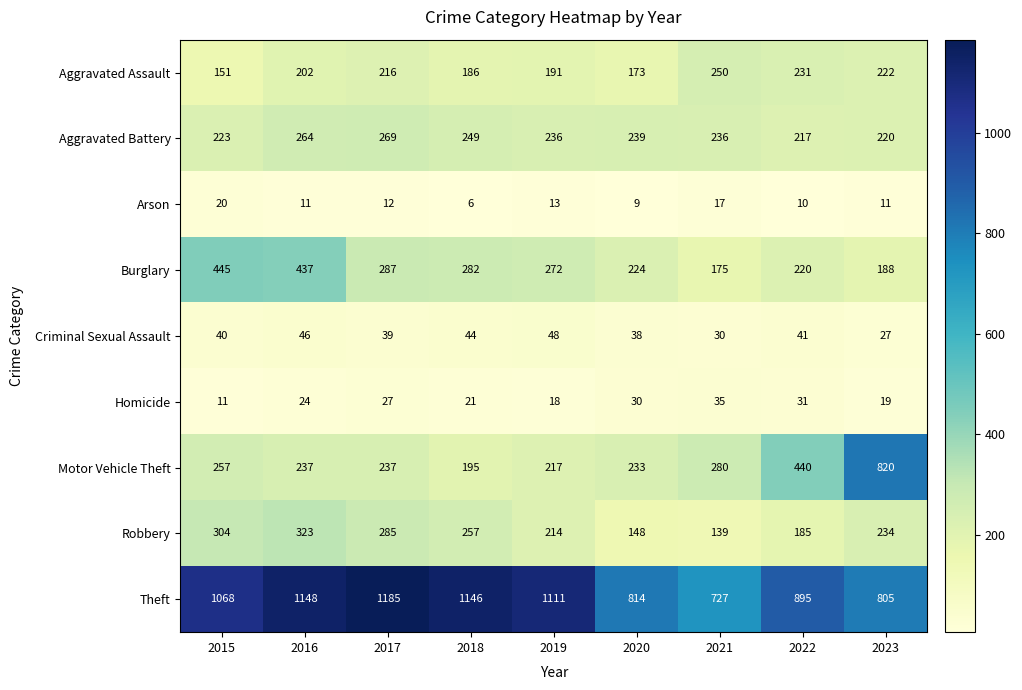

What is the sum of the Homicide values at 2022 and 2020?

61